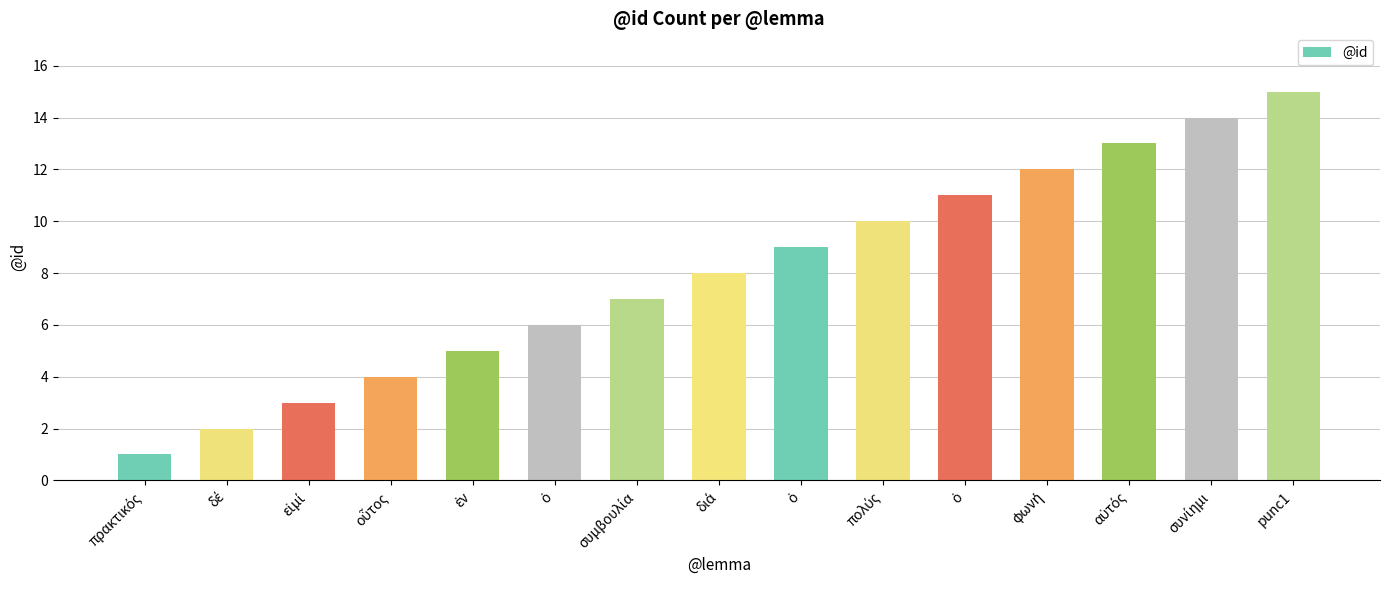

Does the chart contain stacked bars?

No